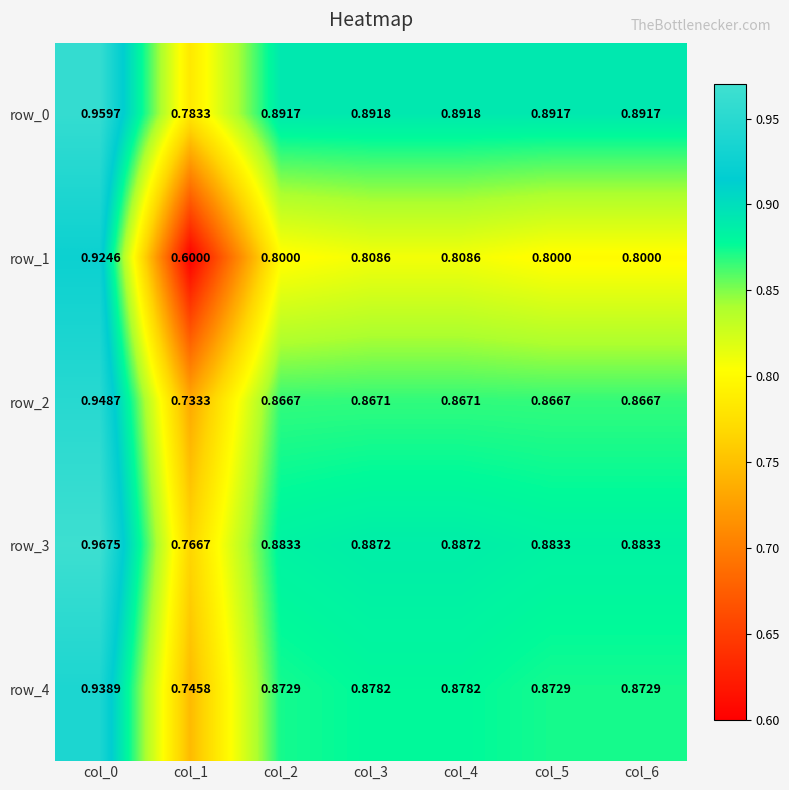

At which category is the sum across all series the highest?

col_0